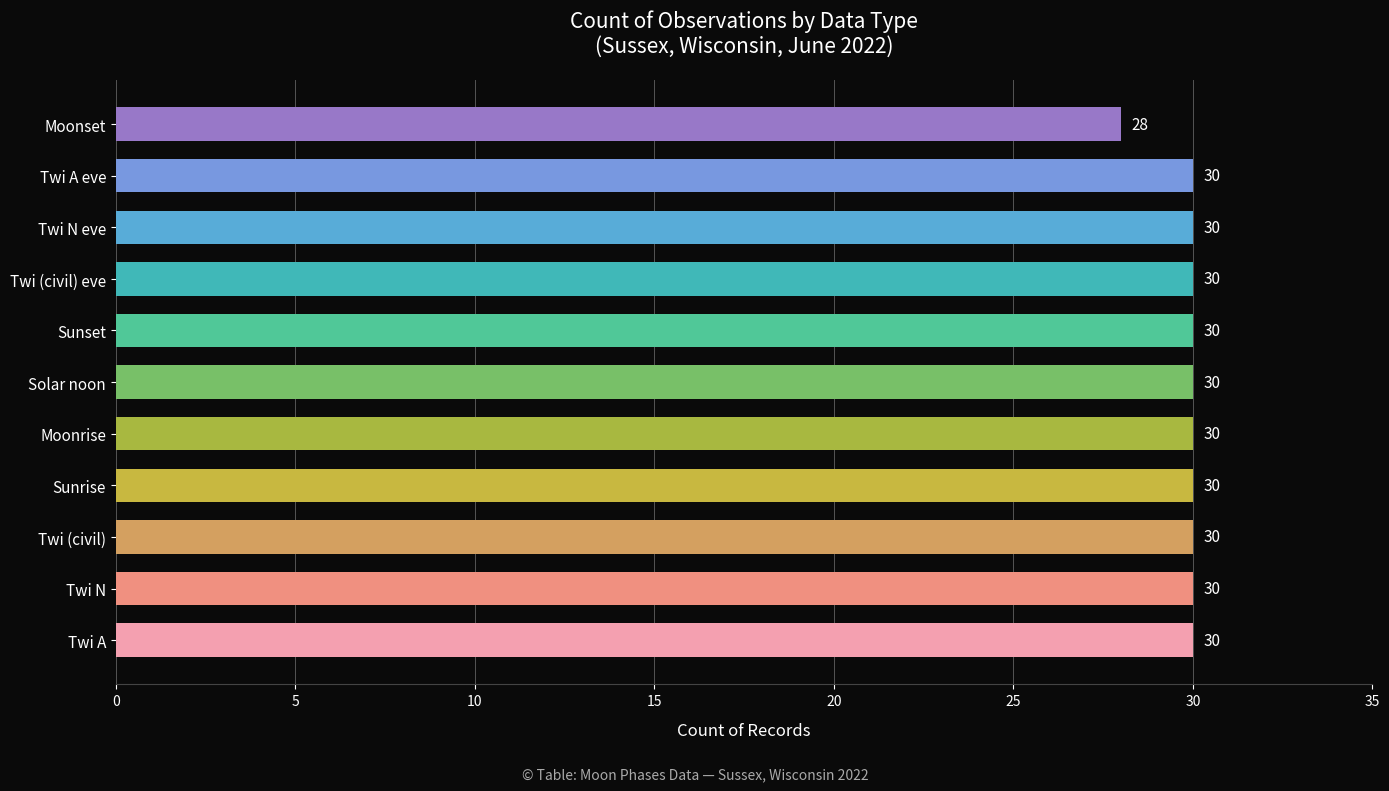

Count the number of categories in the chart.

11